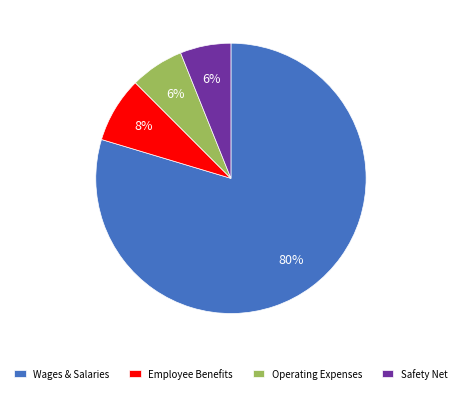

Combined, do Safety Net and Wages & Salaries account for over 50%?

Yes